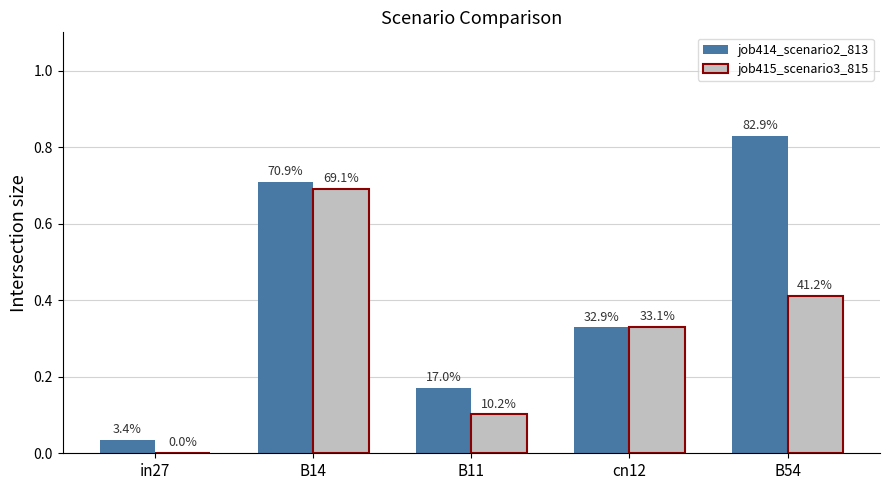

Where is job414_scenario2_813 nearest to the value 0?

in27